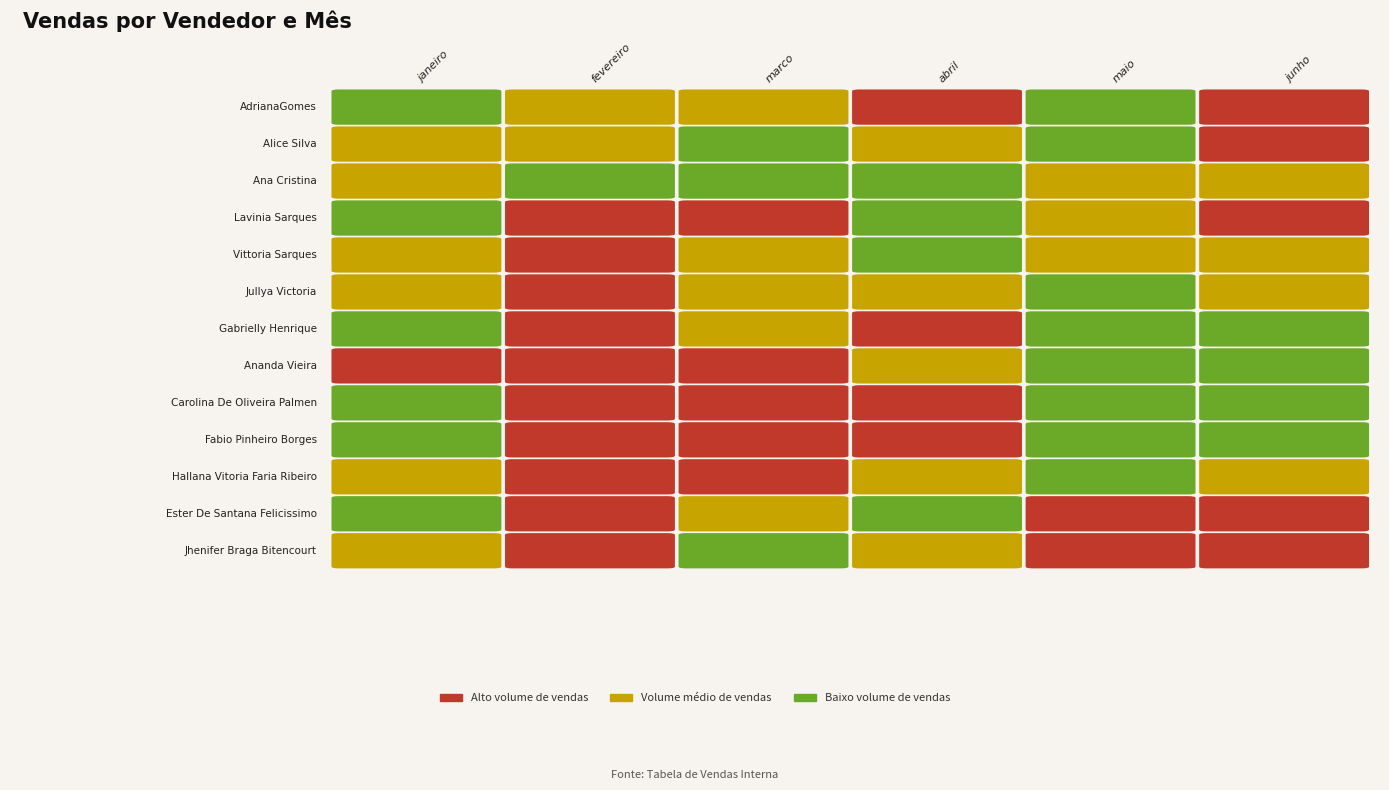

List the labels in order of Alice Silva value, largest first.

5, 1, 3, 0, 2, 4